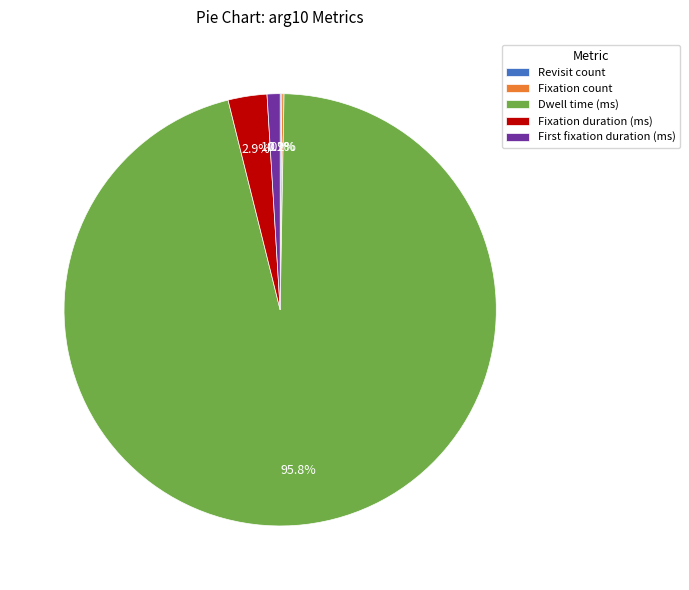

Which slice is the largest?

Dwell time (ms)